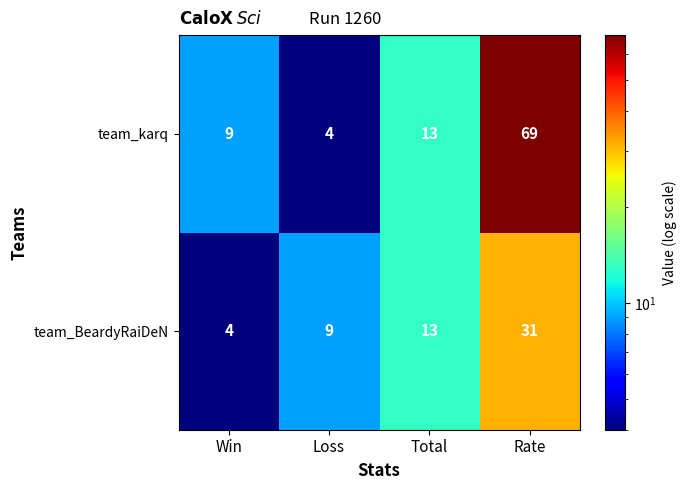

Which series has the largest range (max minus min)?

team_karq